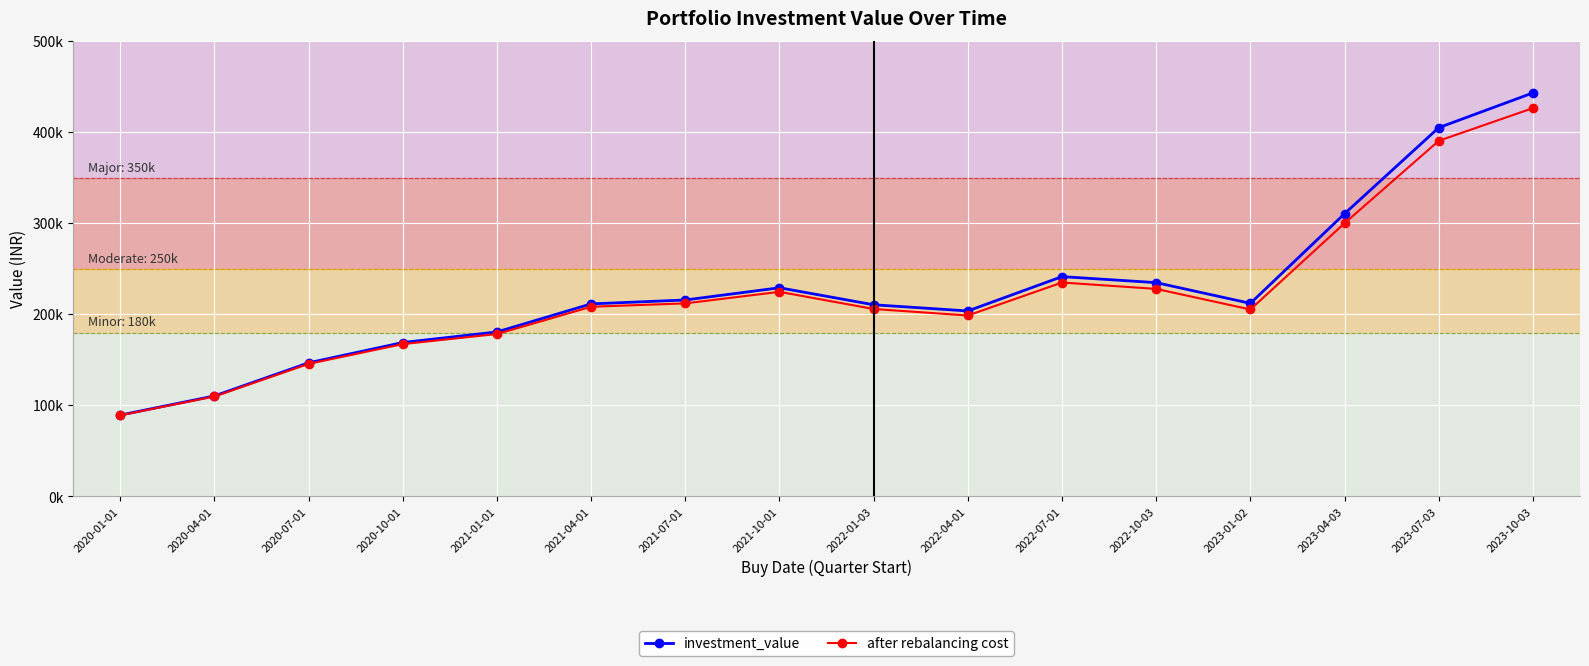

What is the lowest value of the investment_value series?

89337.7